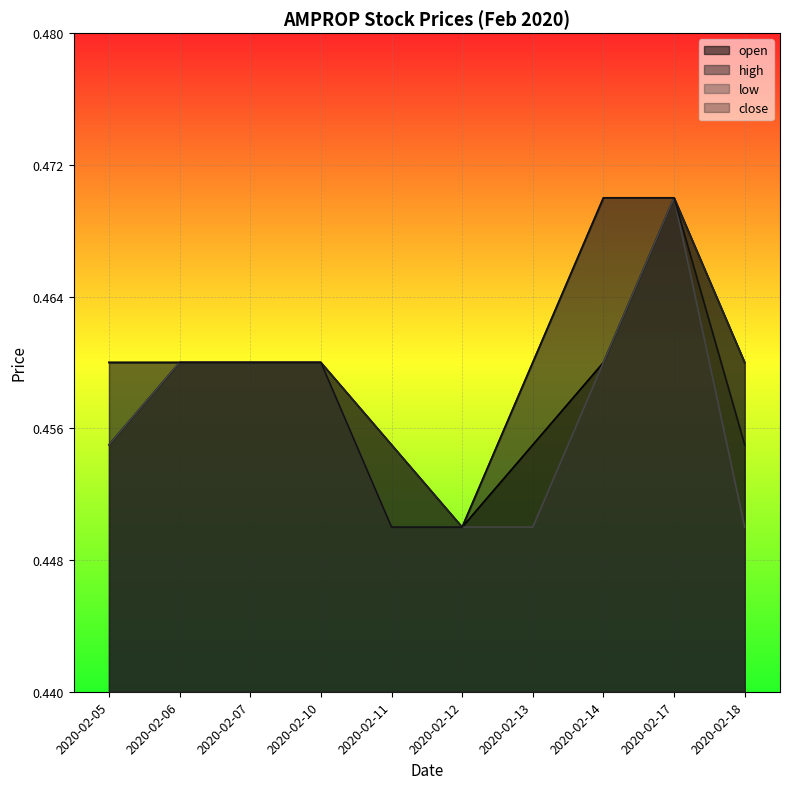

Rank the categories by low value from lowest to highest.

2020-02-11, 2020-02-12, 2020-02-13, 2020-02-18, 2020-02-05, 2020-02-06, 2020-02-07, 2020-02-10, 2020-02-14, 2020-02-17